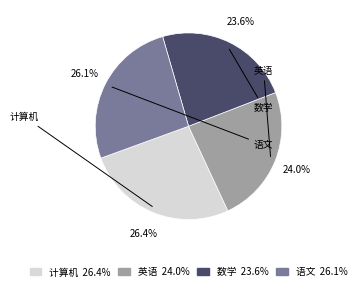

To the nearest percent, what is the average slice percentage?

25%